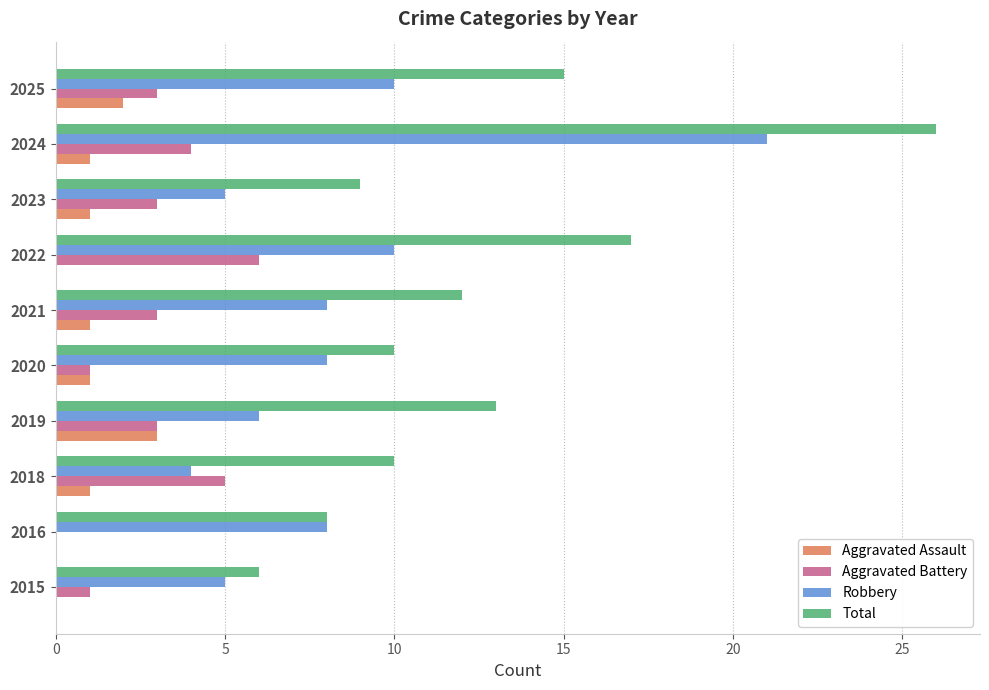

What is the approximate value of Aggravated Battery at 2023?

3